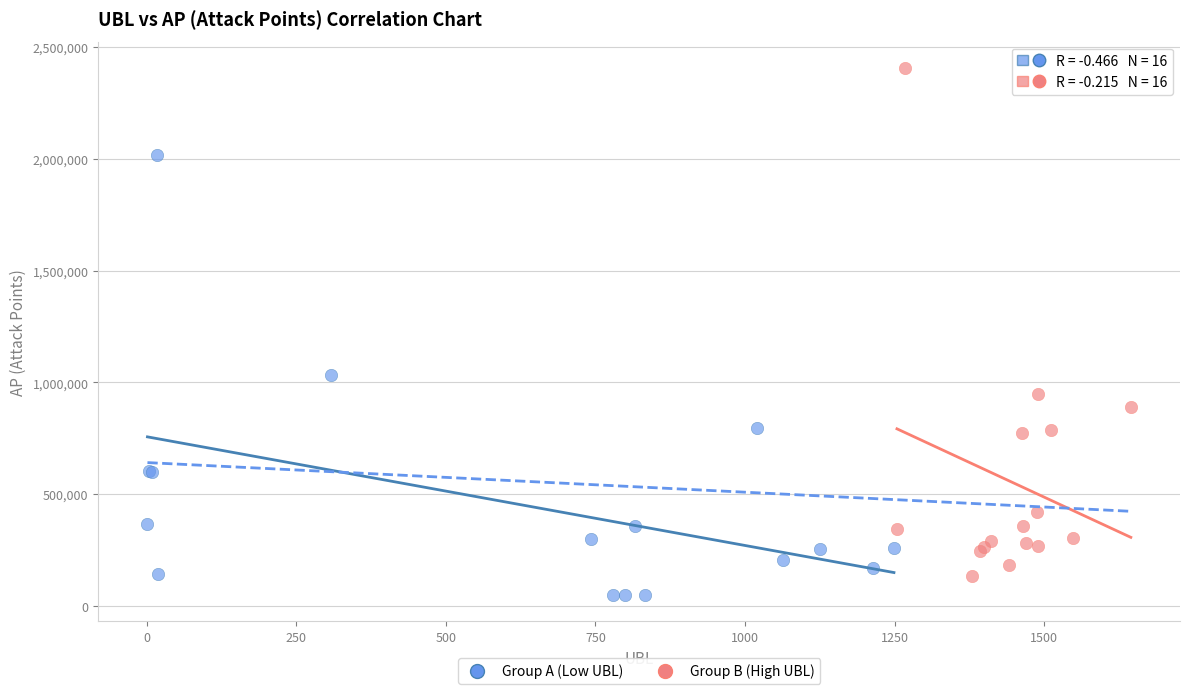

Which series contains the lowest Y value?

Group A (Low UBL)